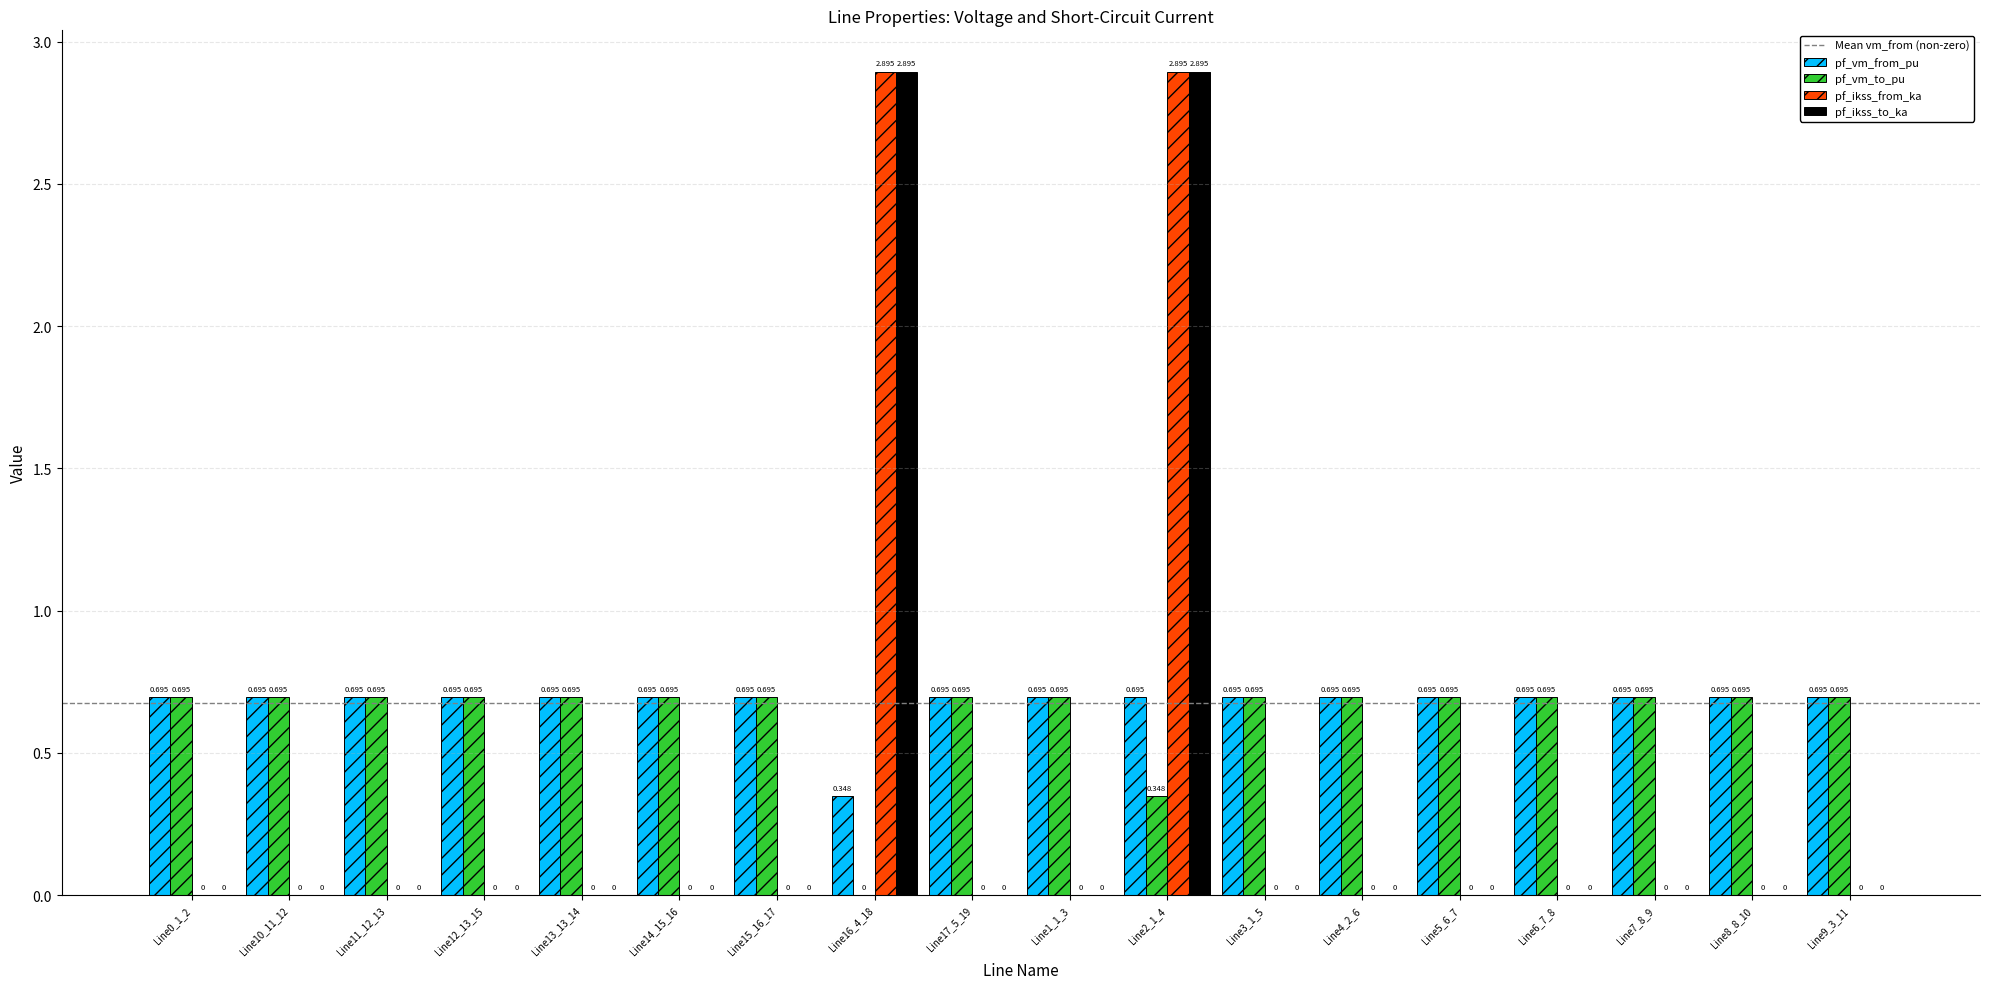

Which series has the largest total across all categories?

pf_vm_from_pu